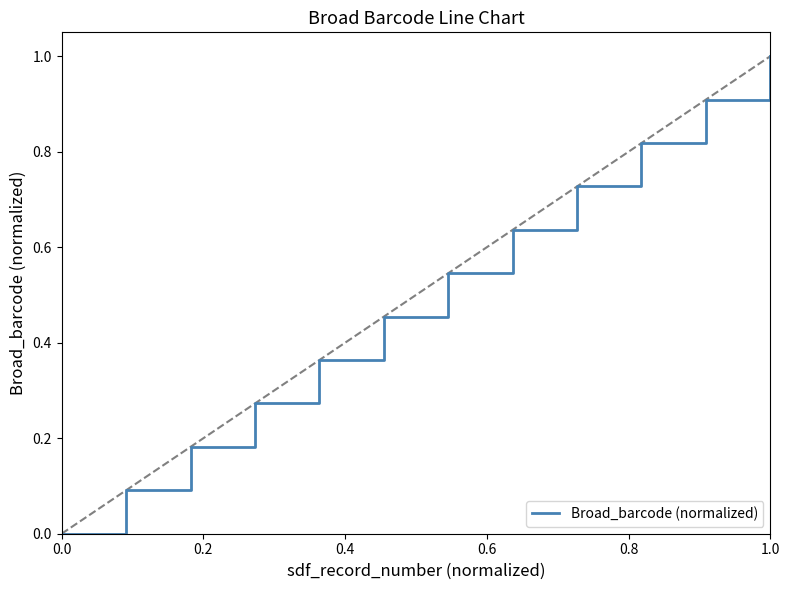

What is the difference between the maximum and minimum values?

1.0